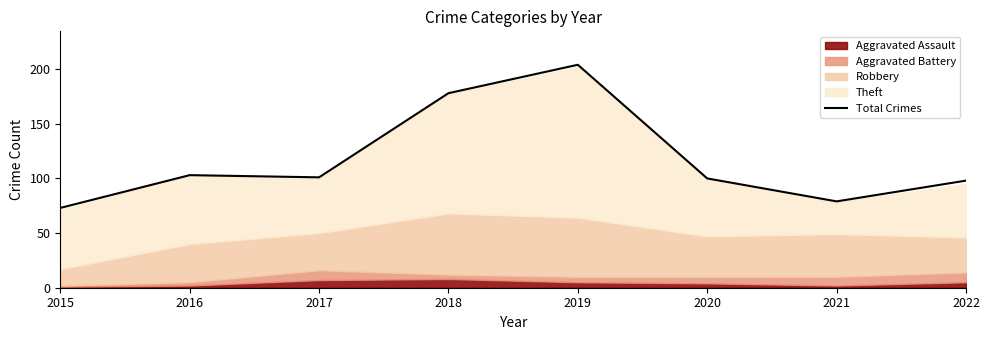

How many lines are shown in the chart?

1